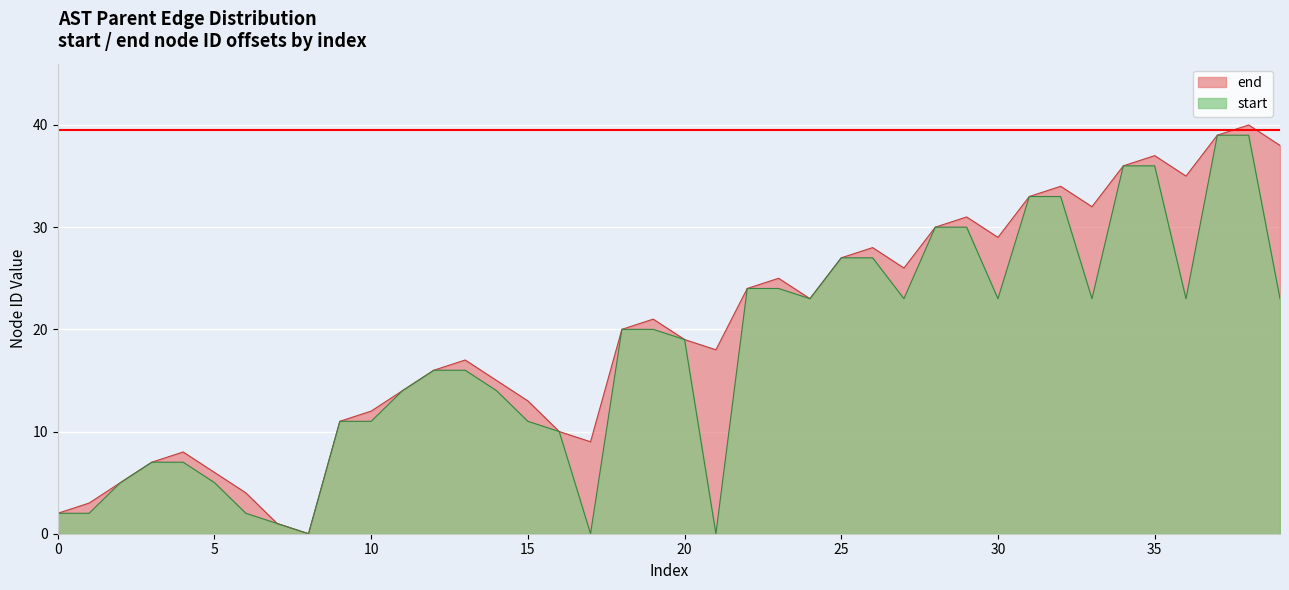

How many lines are shown in the chart?

2